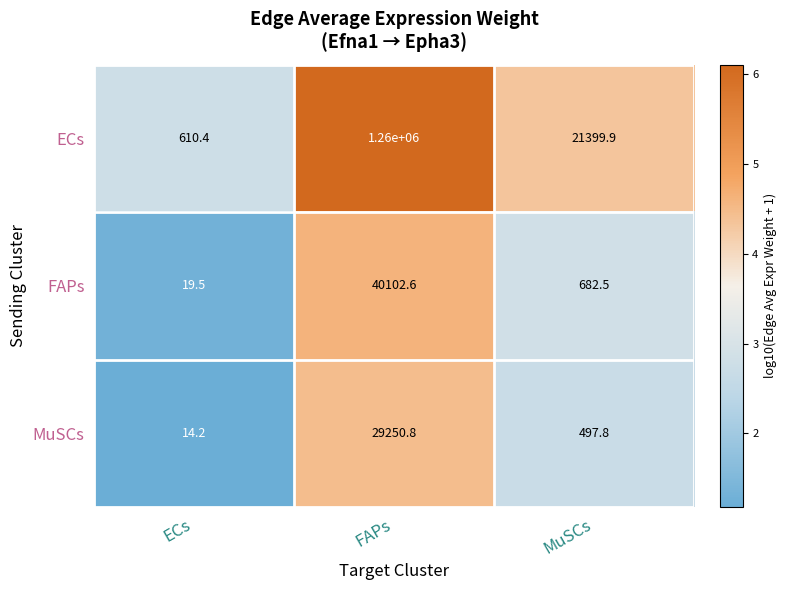

The value of FAPs at ECs is 19.5. True or false?

True